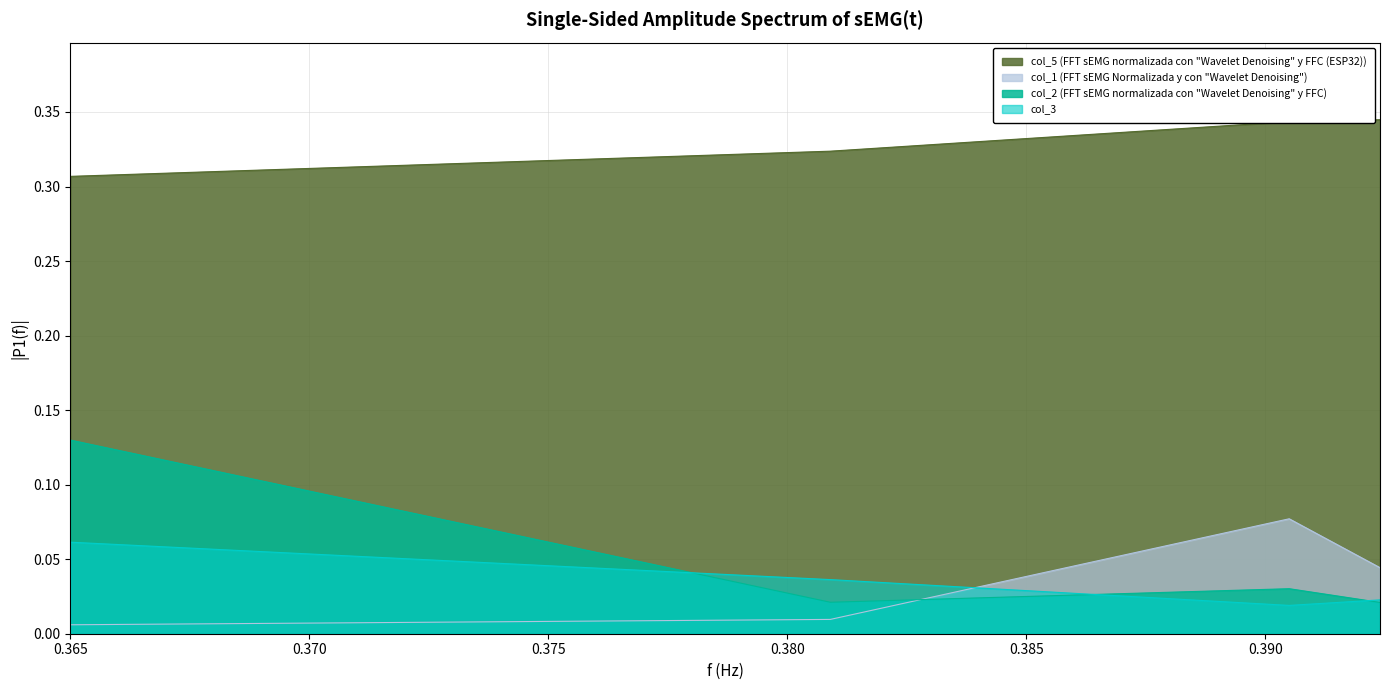

What is the maximum value shown in the chart?

0.3